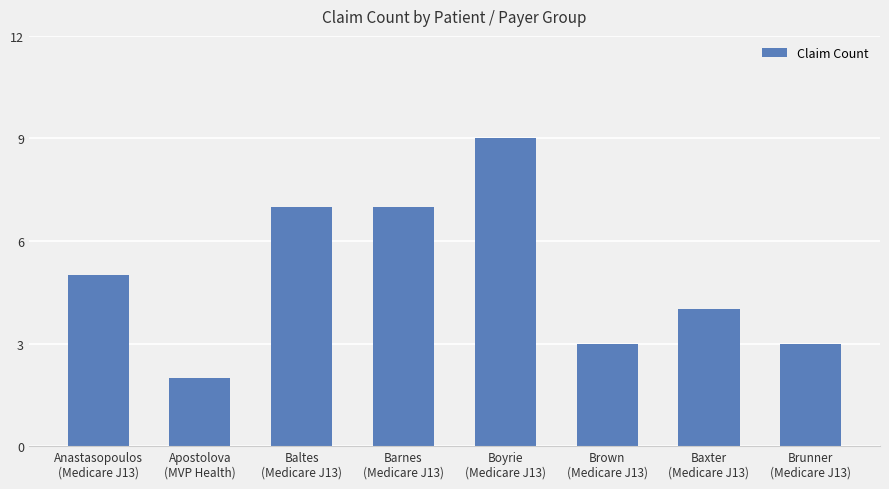

Read the value at Baxter
(Medicare J13).

4